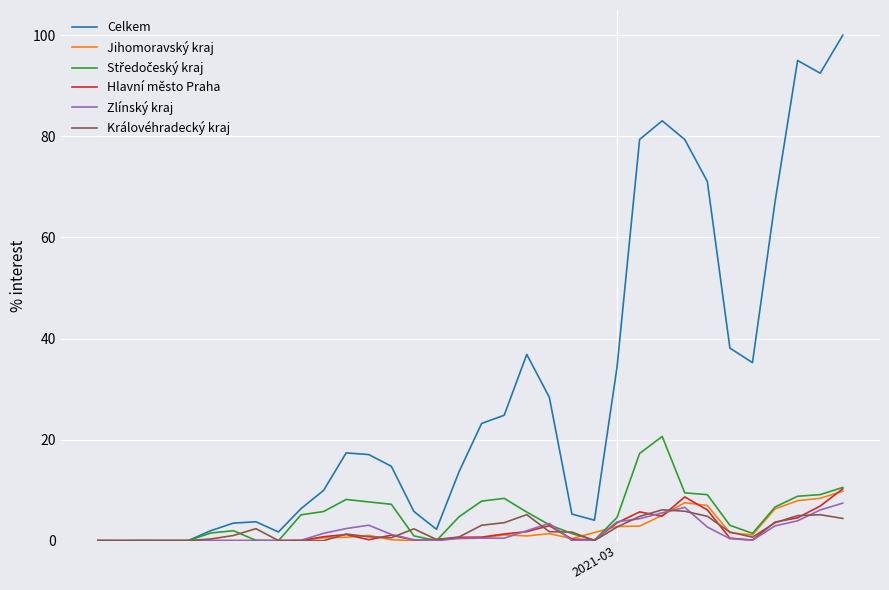

Which series has the largest total across all categories?

Celkem